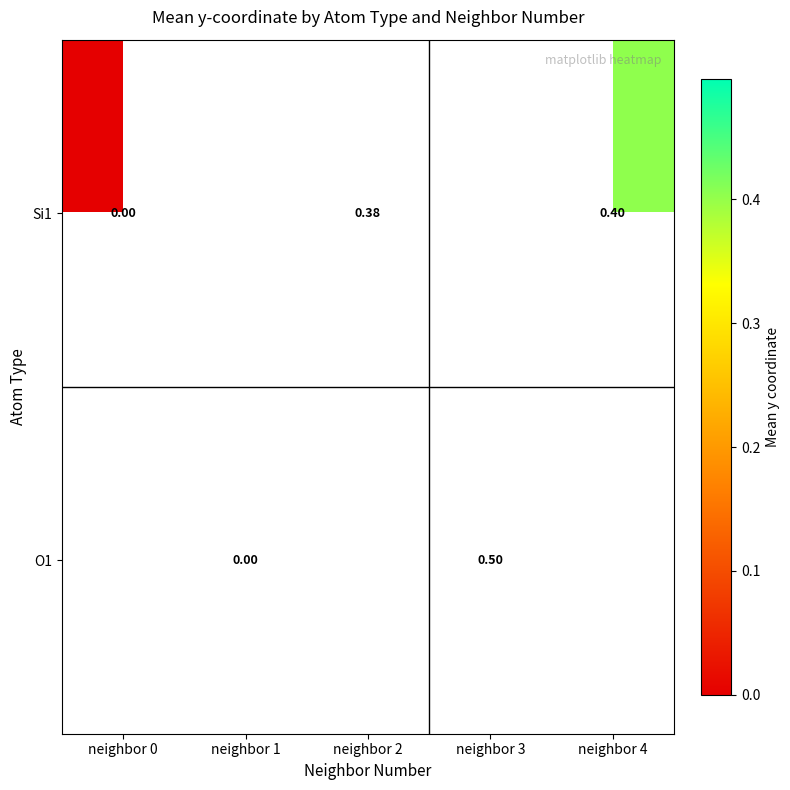

What is the sum of the Si1 values at neighbor 4 and neighbor 2?

0.8